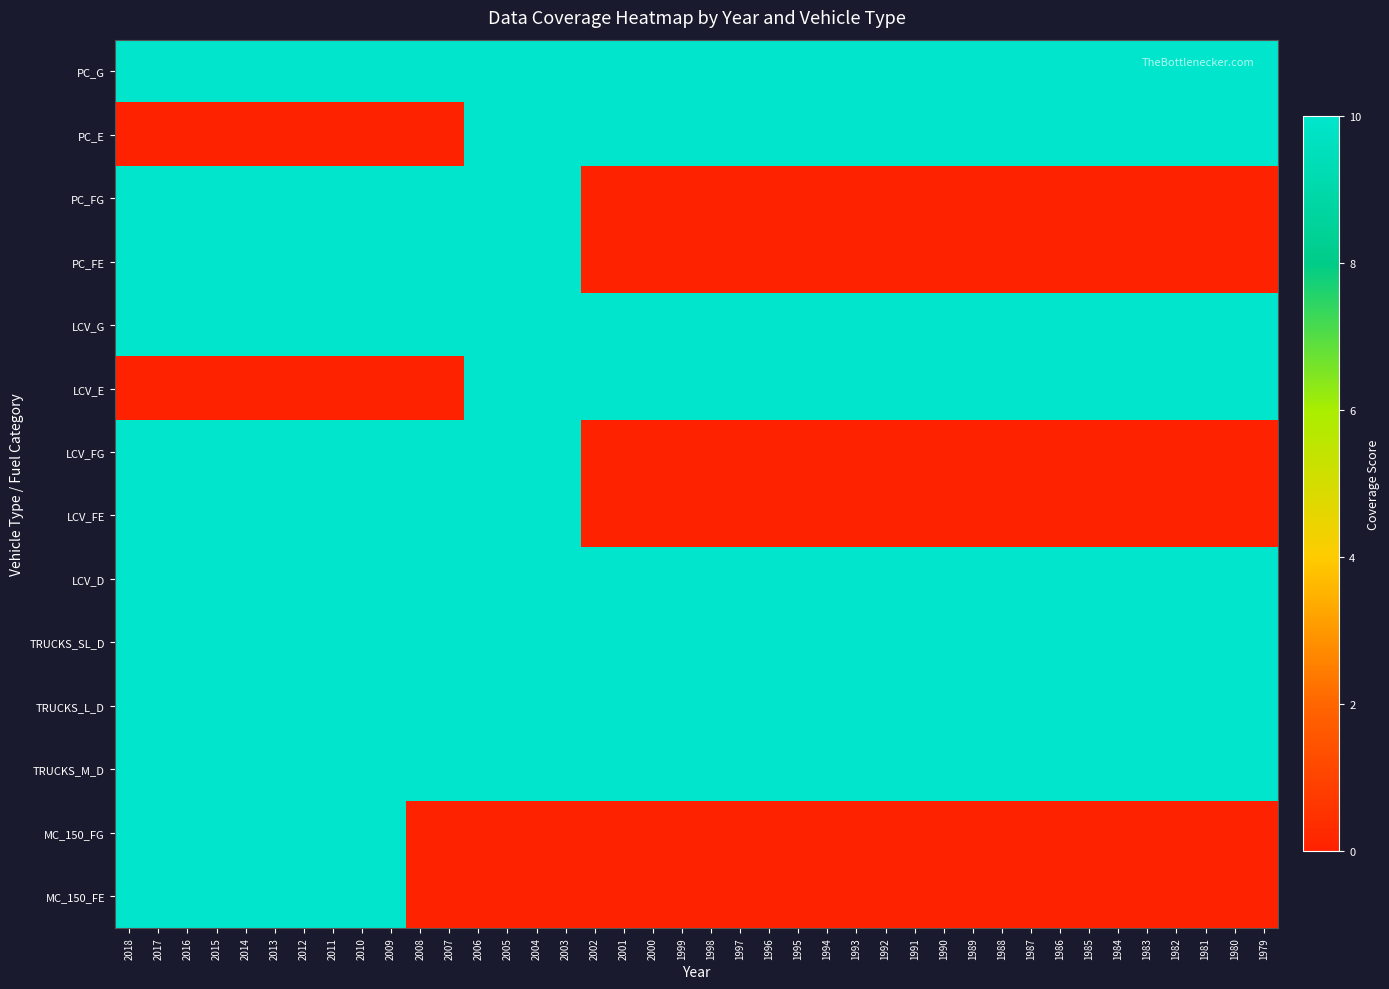

How many data points does each series have?

40